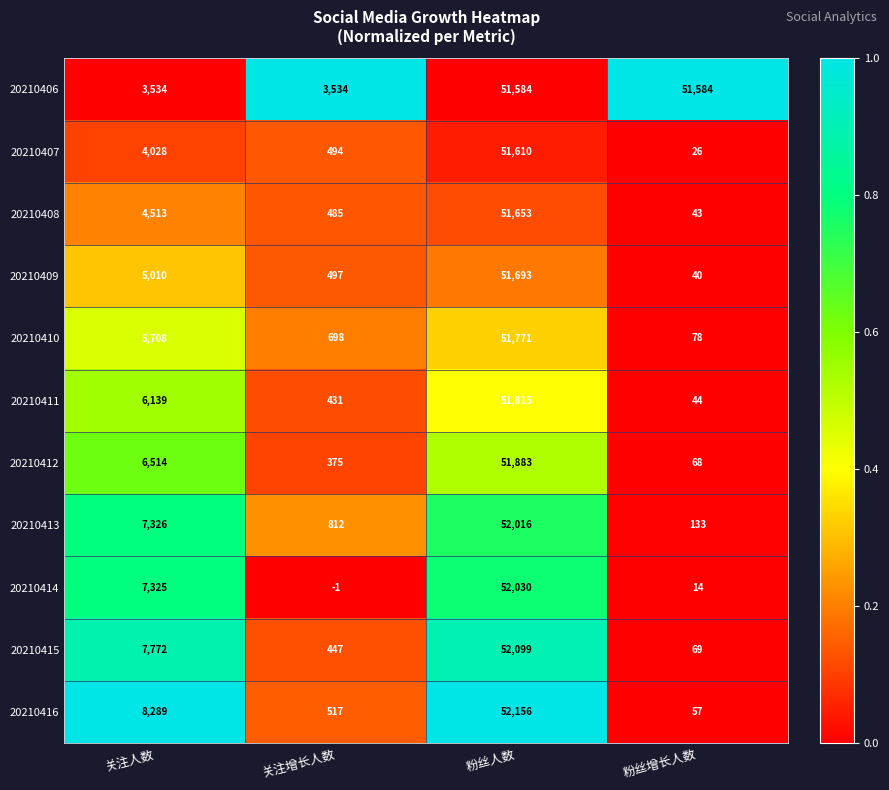

Is it true that 20210409 equals 10 at 粉丝增长人数?

False